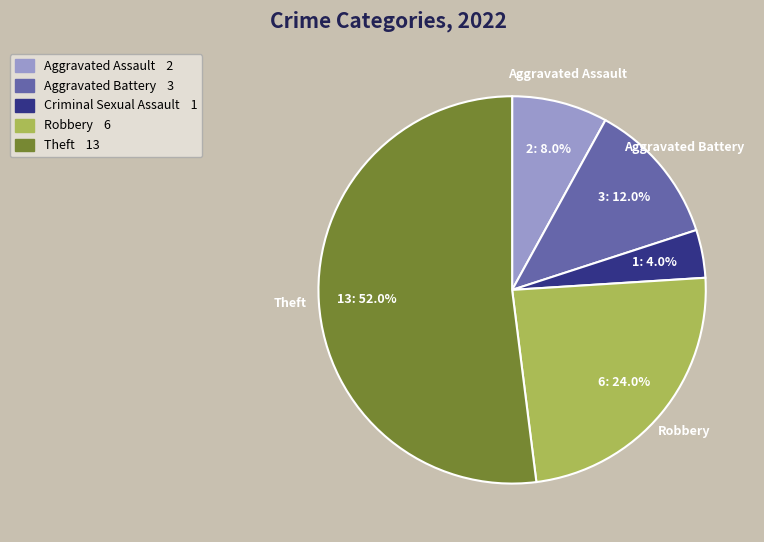

To the nearest percent, what is the average slice percentage?

20%